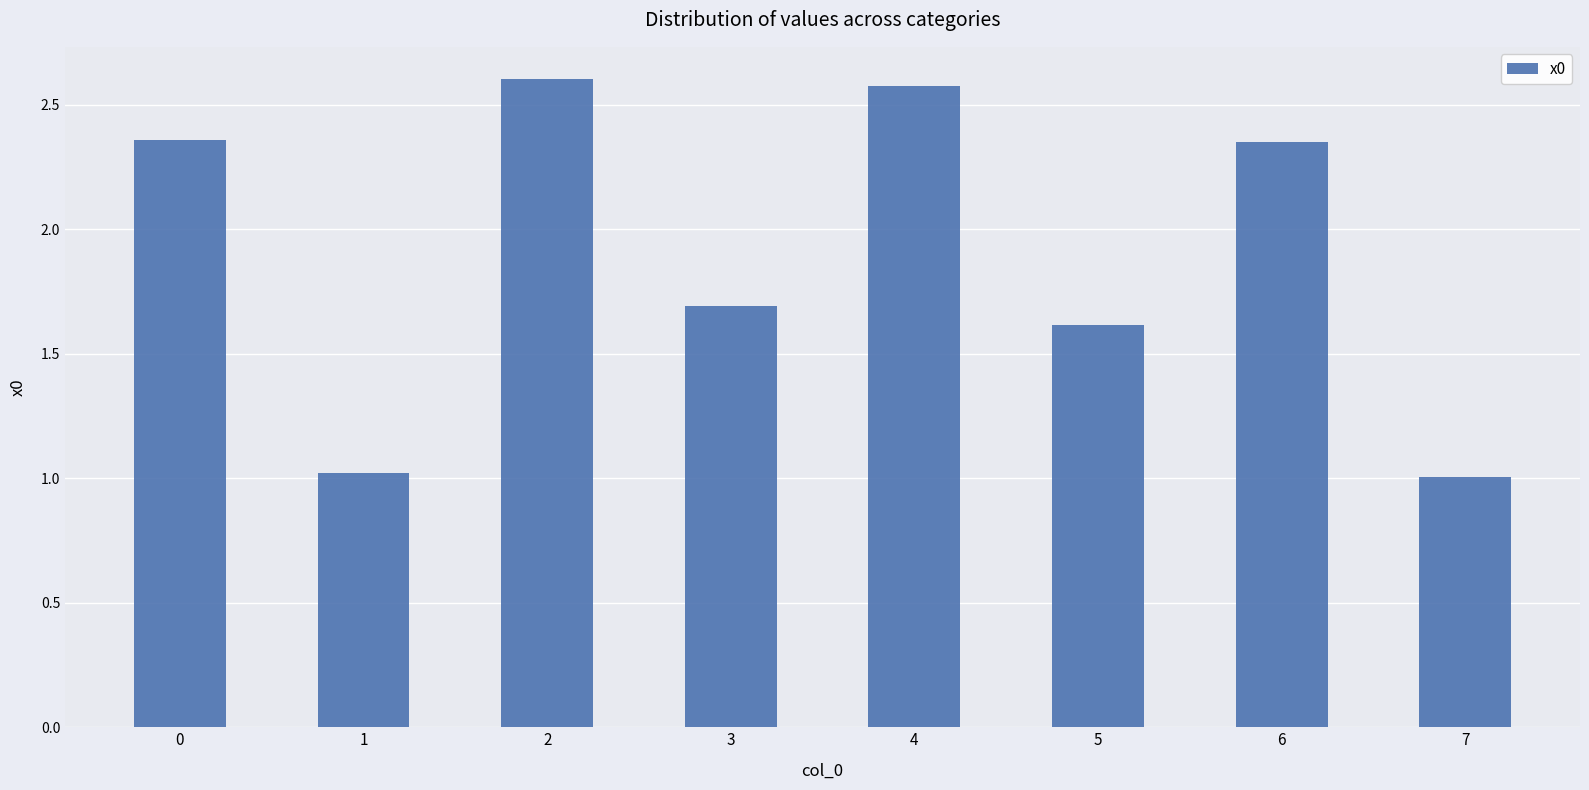

True or false: the data shows 1.0 at 6.

False